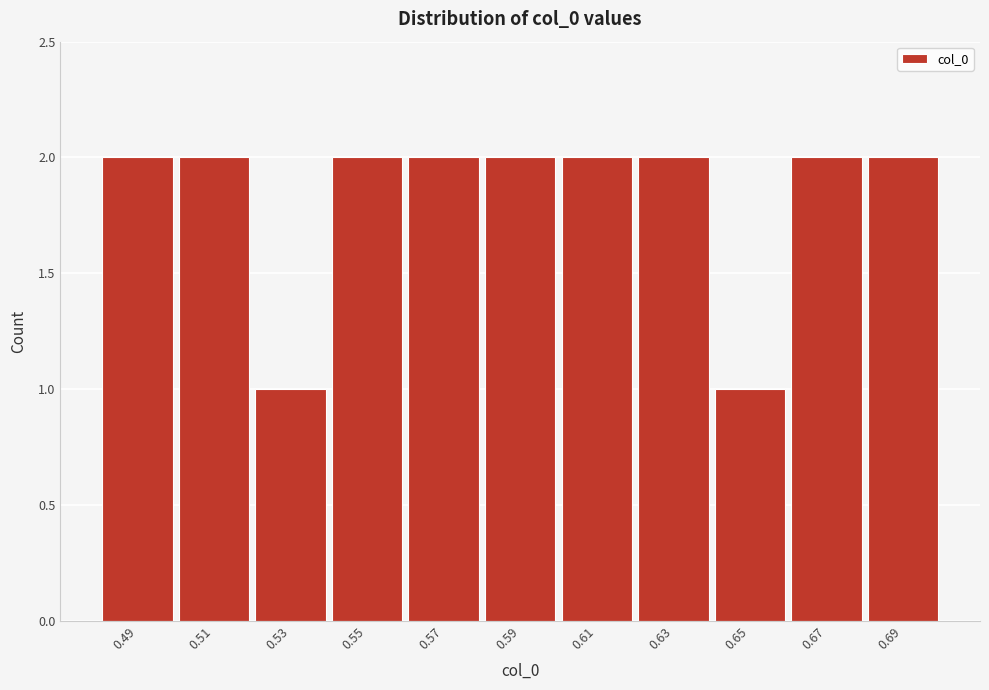

Reading left to right, what are all the values shown in this chart?

2	2	1	2	2	2	2	2	1	2	2